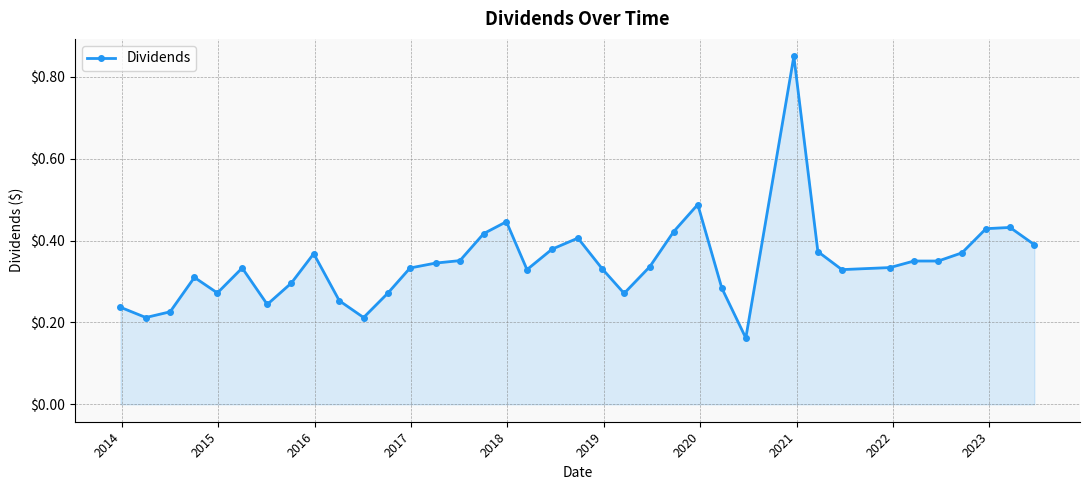

How many values are between 0 and 1?

37